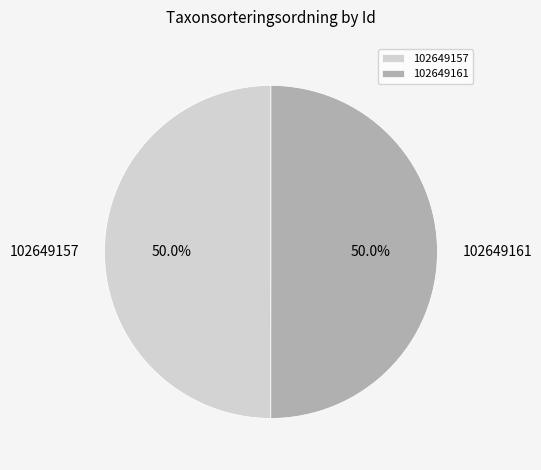

What is the ratio of the value at 102649161 to the value at 102649157?

1.0